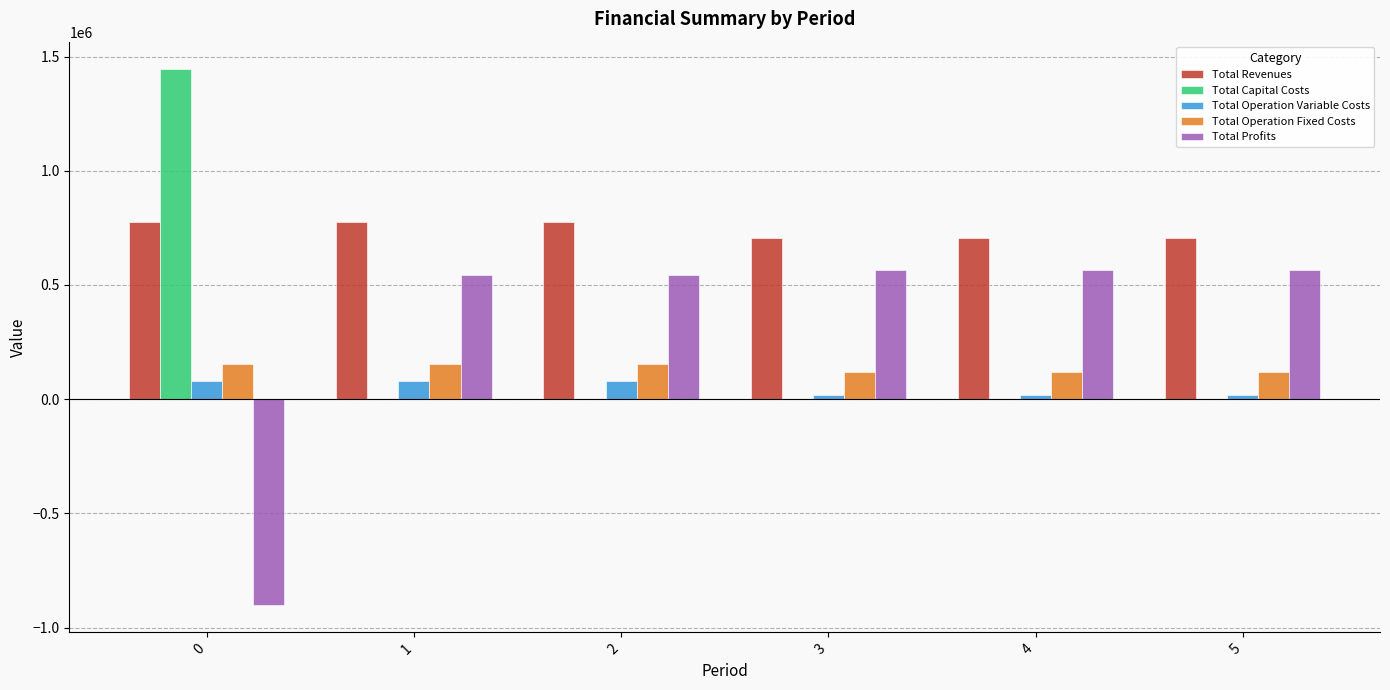

The value of Total Profits at 2 is 544884.8. True or false?

True